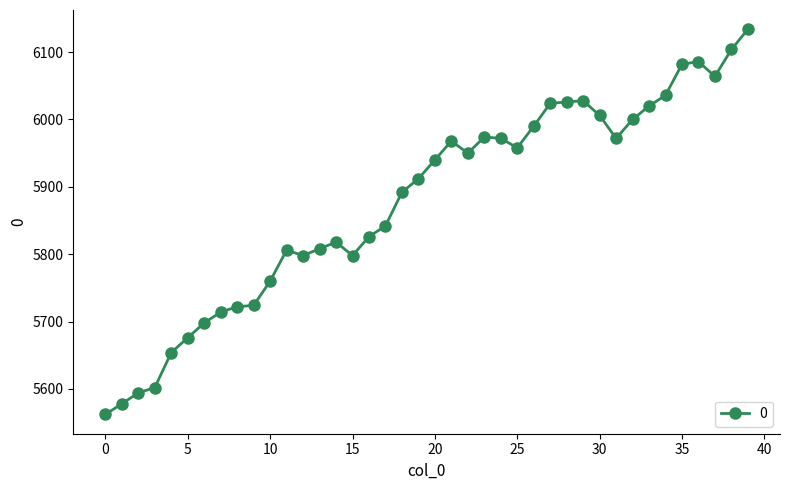

What is the value of the 8th point from the left?

5714